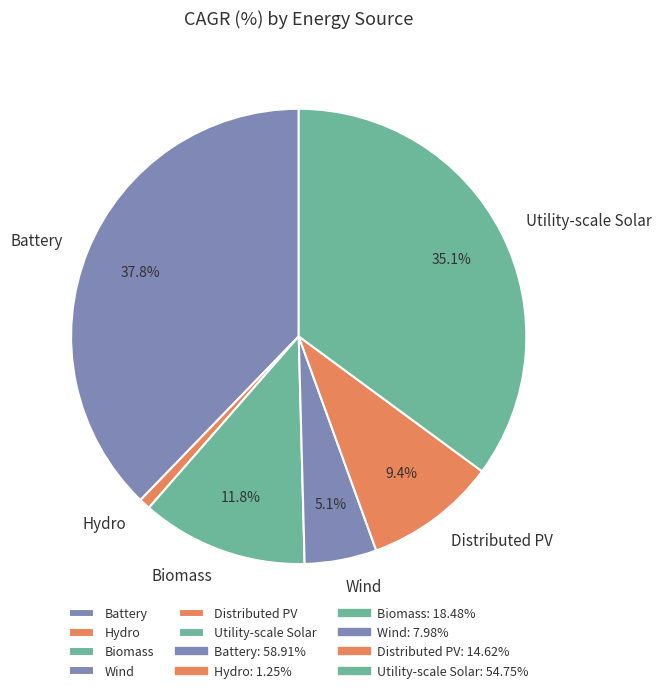

What is the ratio of the value at Hydro to the value at Wind?

0.2